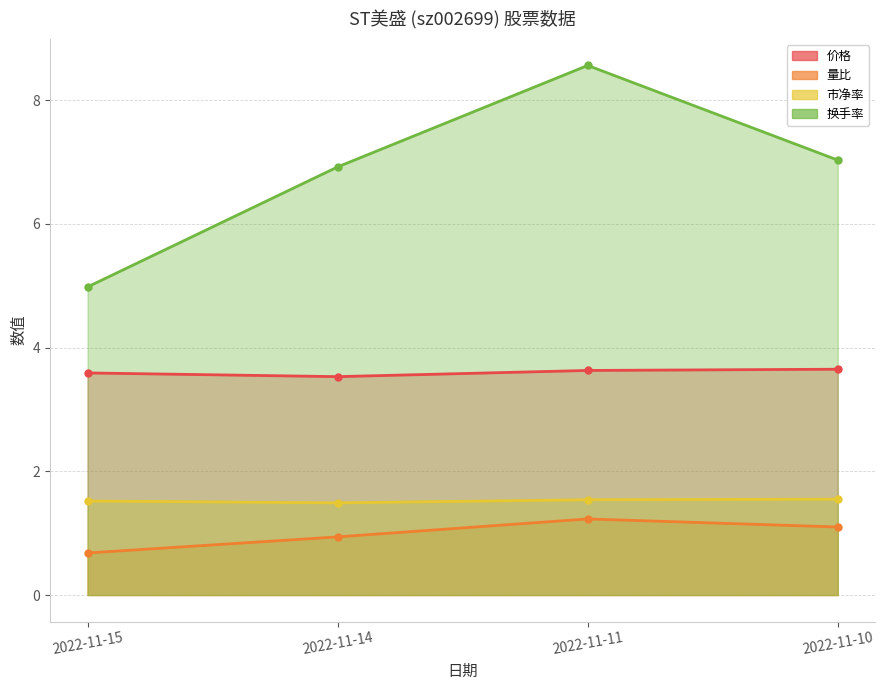

List the series in order of their peak value, lowest first.

量比, 市净率, 价格, 换手率